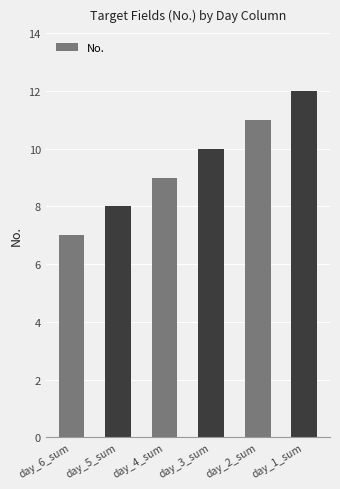

Count the number of data series in this chart.

1